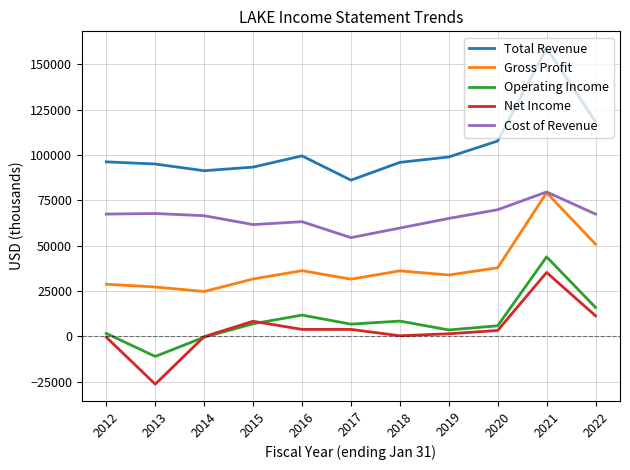

At which category does Total Revenue reach its first local valley?

2014